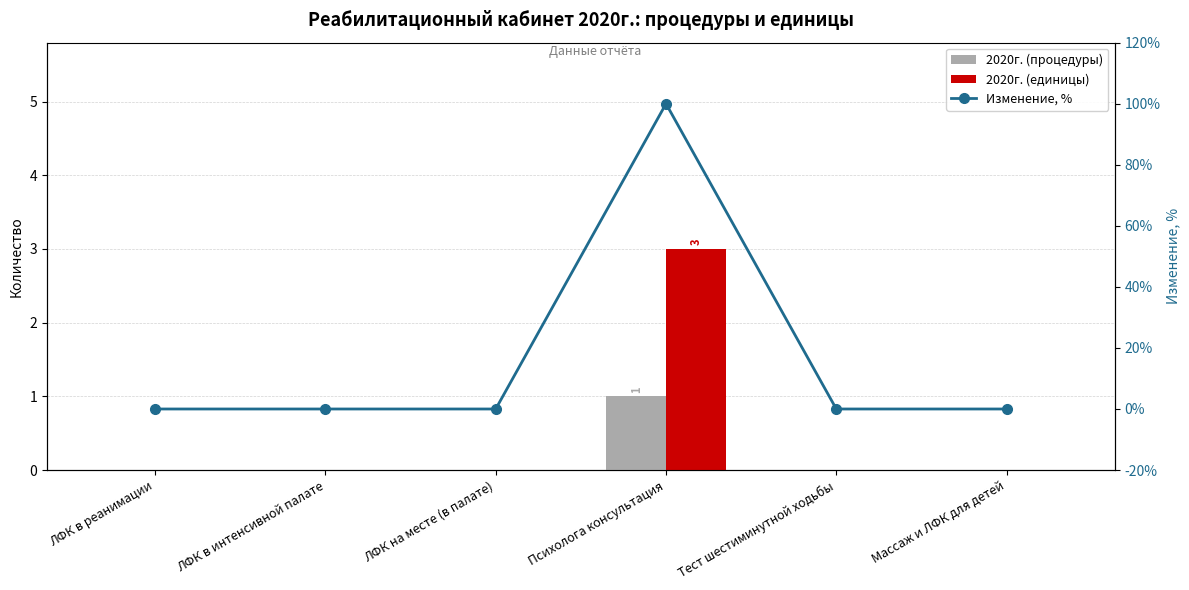

What is the difference between the maximum and minimum values in the Изменение, % series?

100